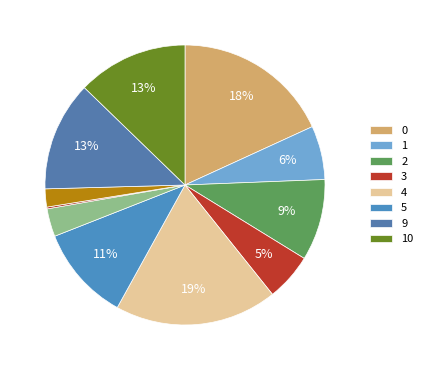

Is there a majority slice in this chart?

No